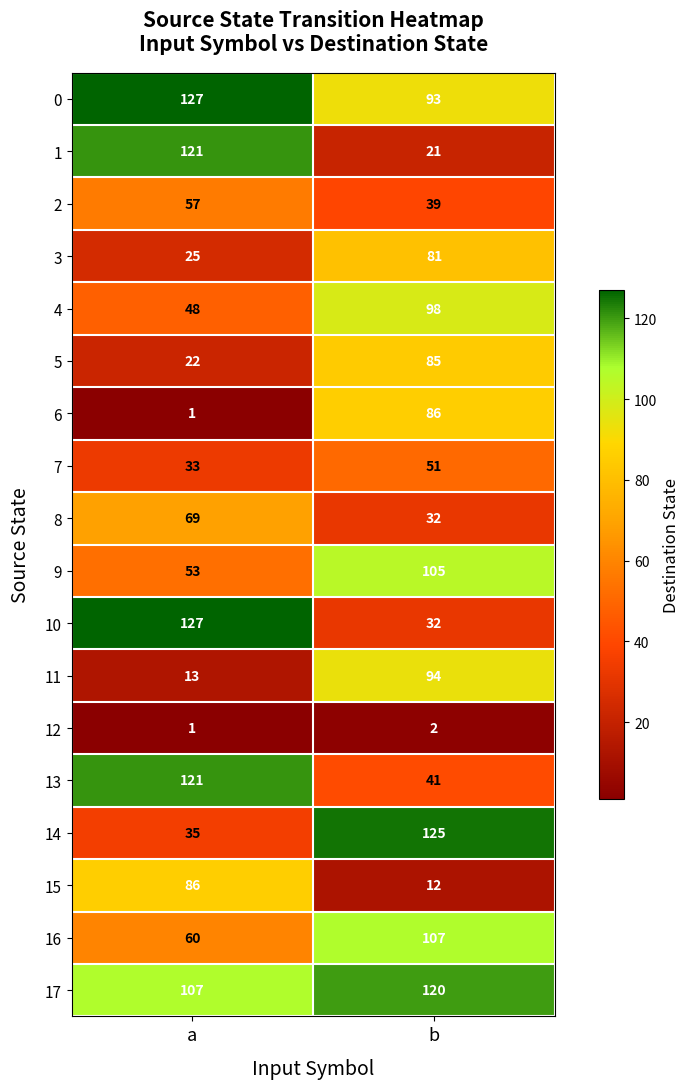

What is the smallest value displayed?

1